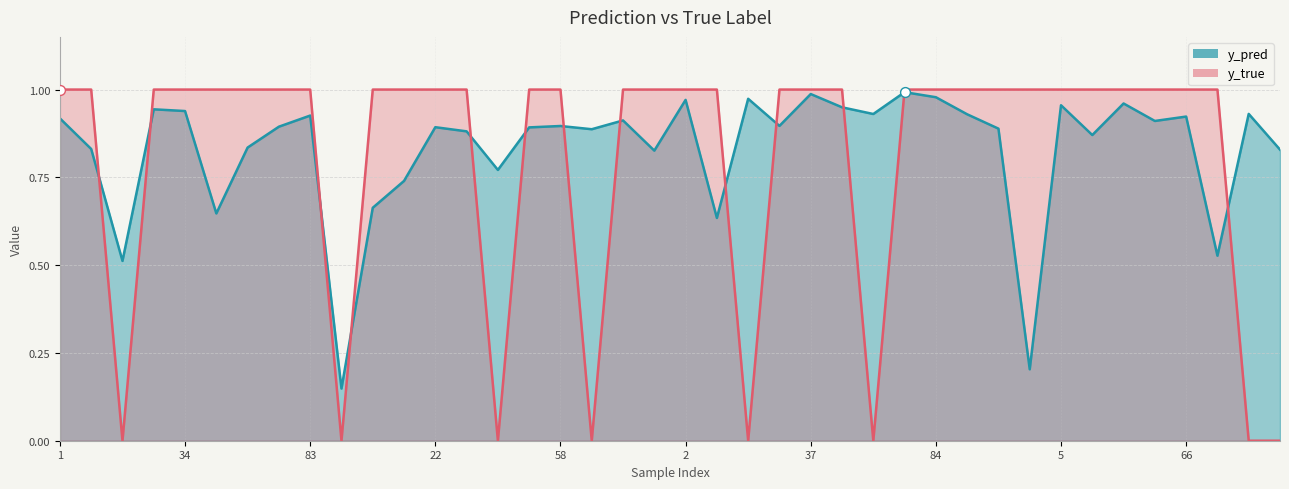

Which series has the largest total across all categories?

y_pred